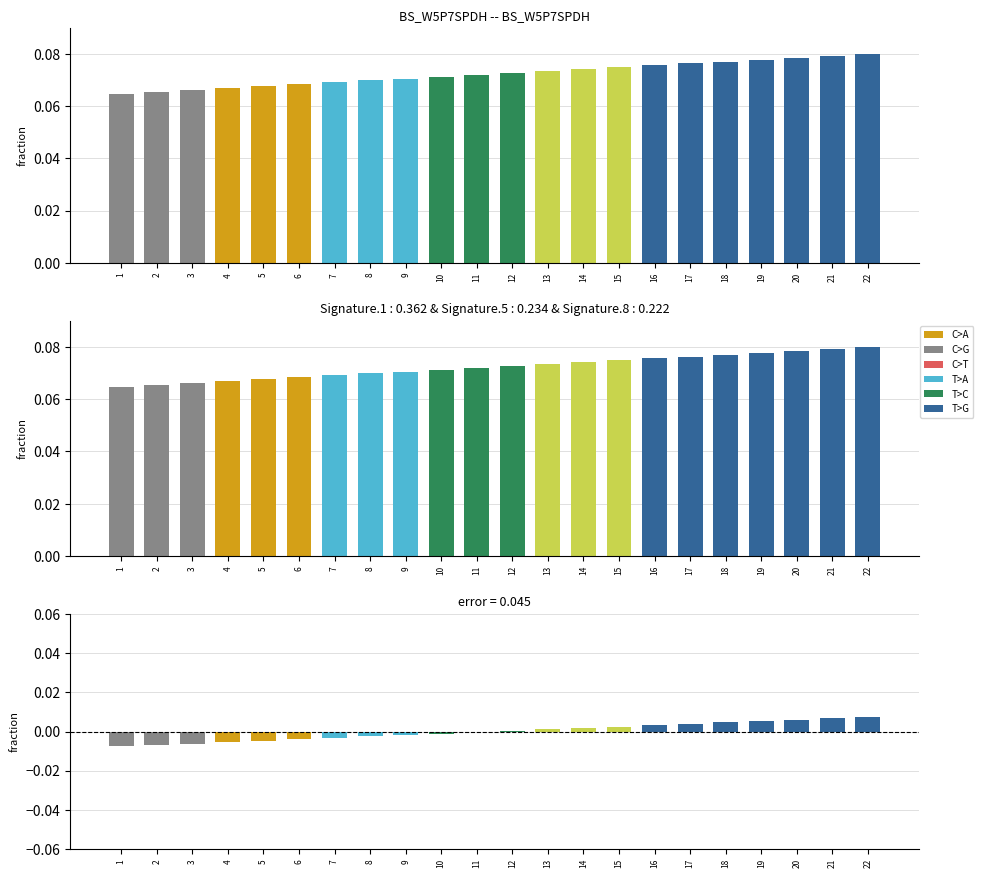

Rank the categories by value from lowest to highest.

1, 2, 3, 4, 5, 6, 7, 8, 9, 10, 11, 12, 13, 14, 15, 16, 17, 18, 19, 20, 21, 22